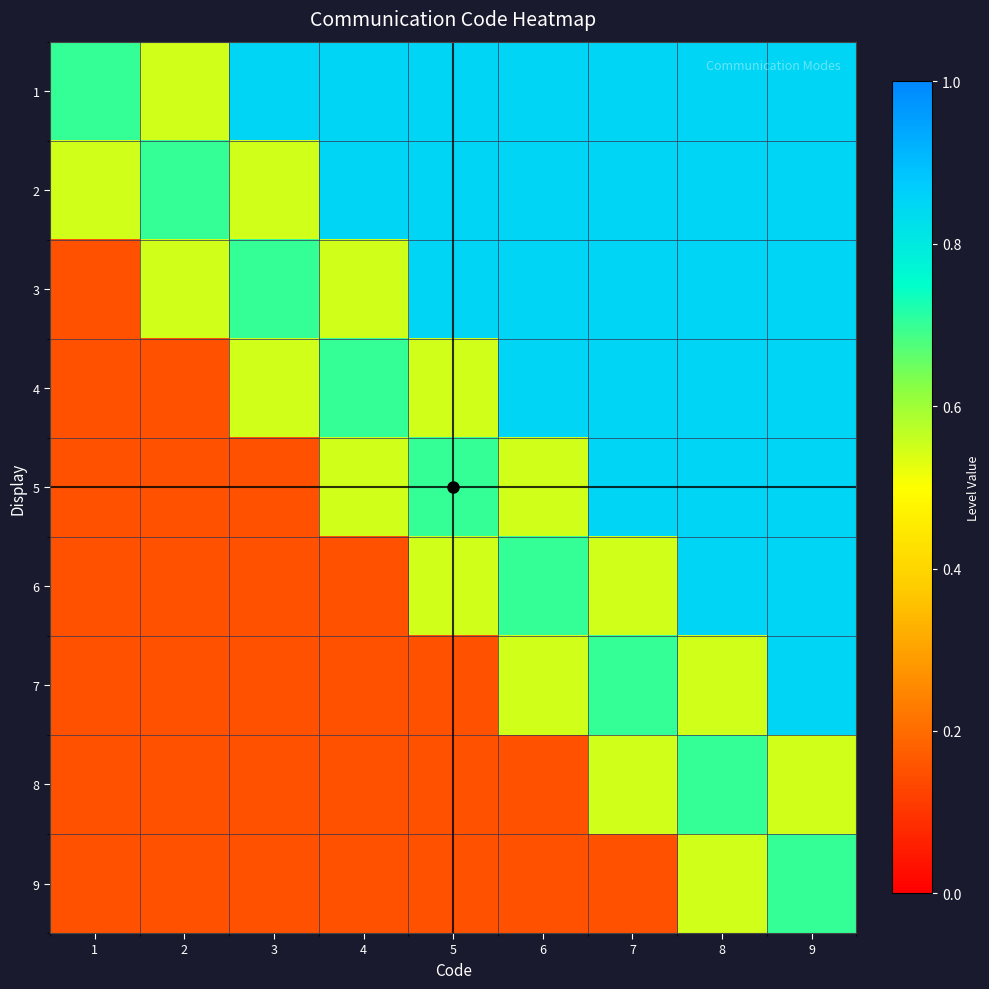

Which has a higher value, 8 or 7?

8